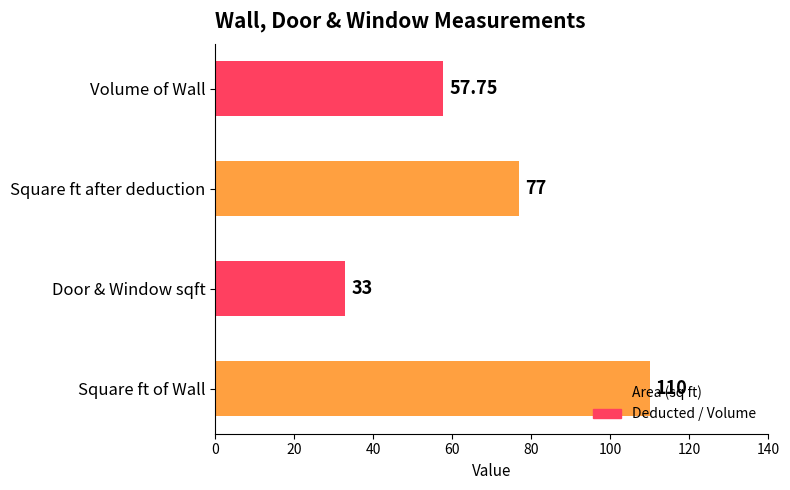

What is the difference between the values at Square ft of Wall and Square ft after deduction?

33.0